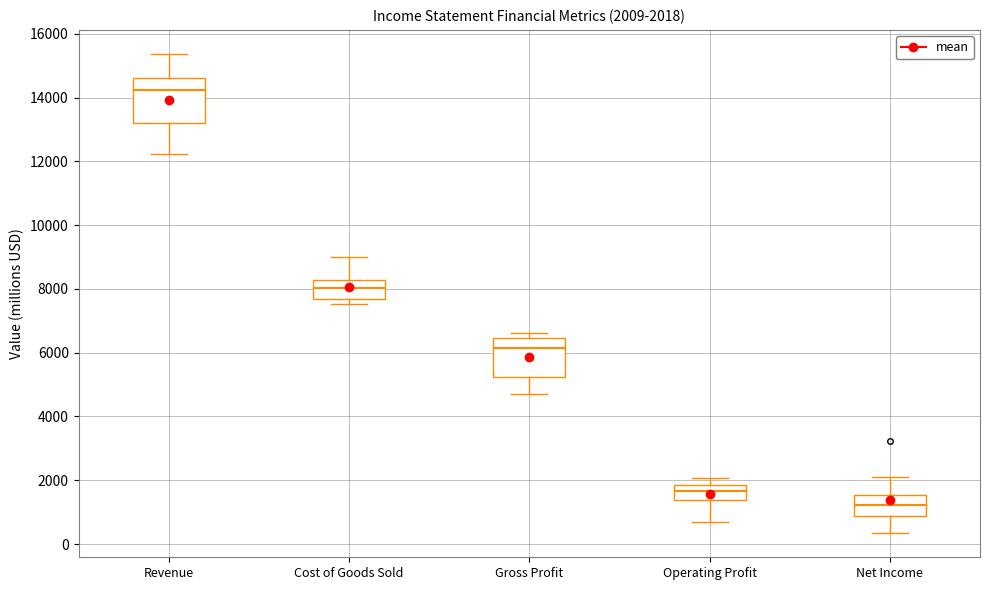

Which box's median line is the lowest?

Net Income